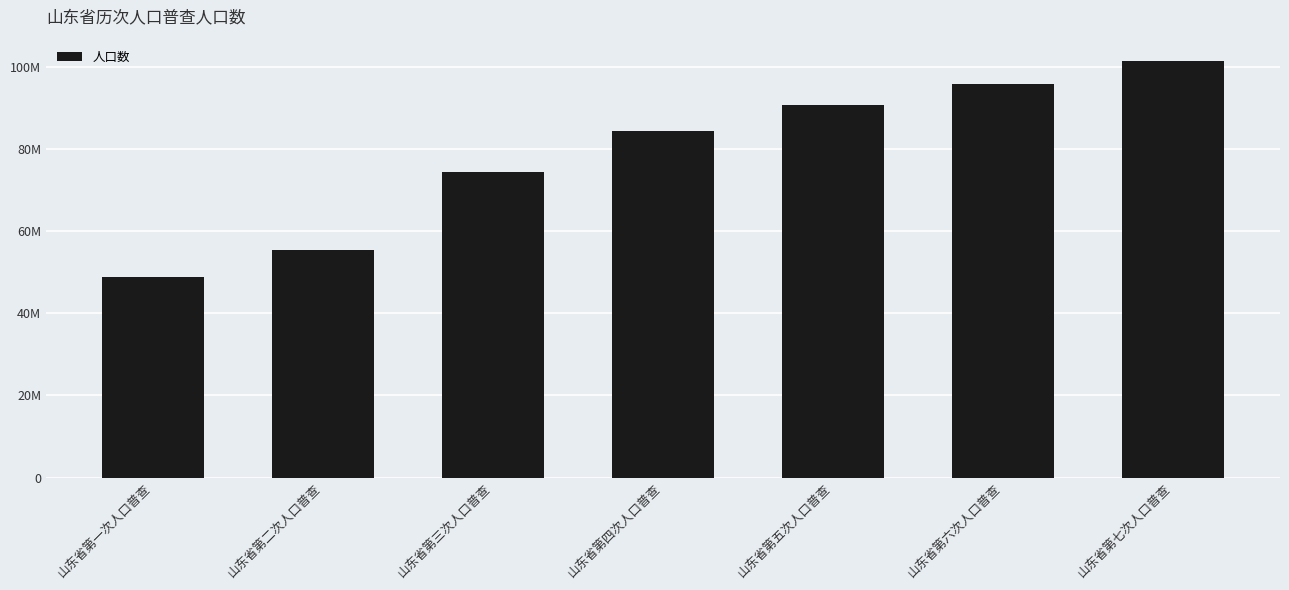

Rank the categories by value from lowest to highest.

山东省第一次人口普查, 山东省第二次人口普查, 山东省第三次人口普查, 山东省第四次人口普查, 山东省第五次人口普查, 山东省第六次人口普查, 山东省第七次人口普查